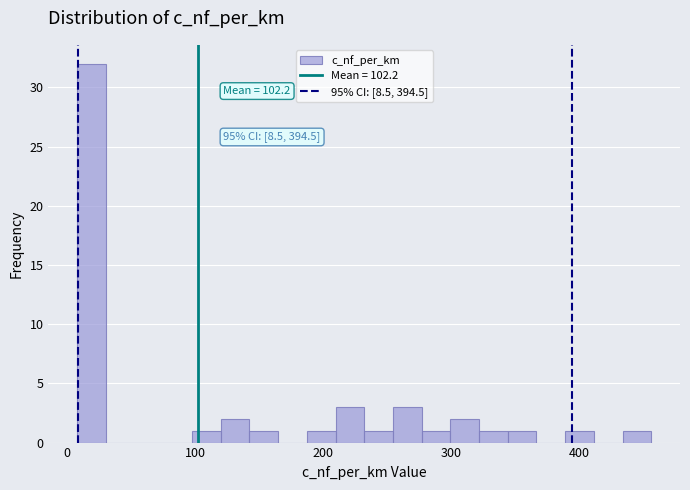

Read against the x-axis, roughly where is the centre of the tallest bar?

20